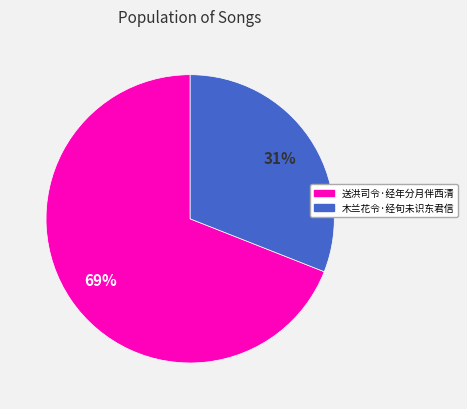

To the nearest percent, what is the combined percentage of 木兰花令·经旬未识东君信 and 送洪司令·经年分月伴西清?

100%